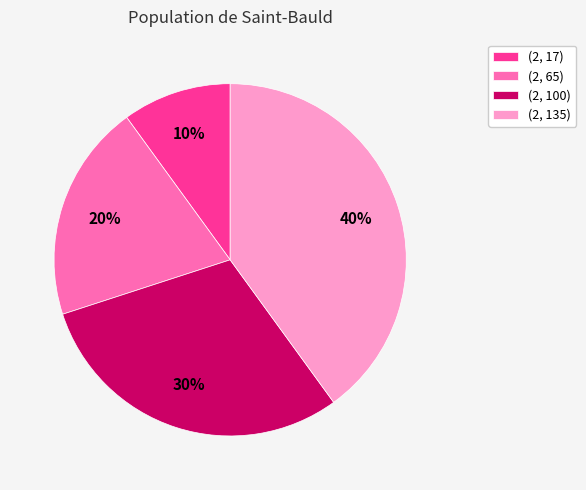

Which category has the biggest portion of the pie?

(2, 135)